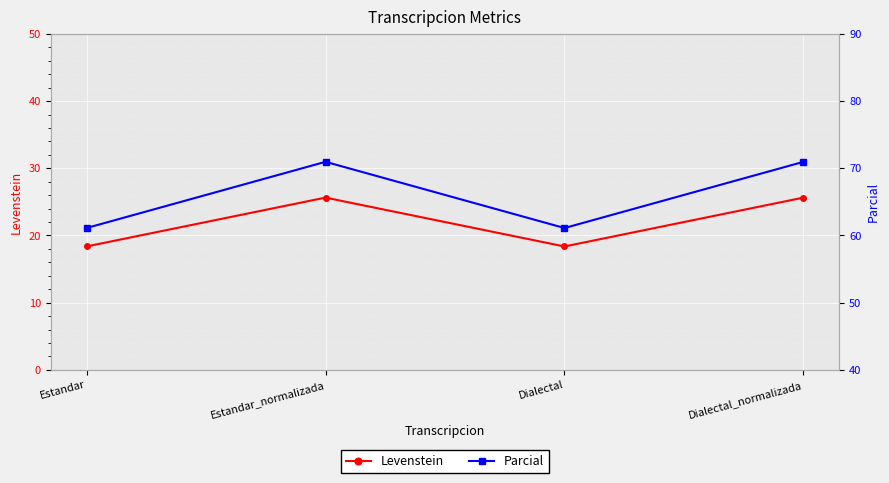

What is the difference between the highest and lowest values at Dialectal_normalizada?

45.3